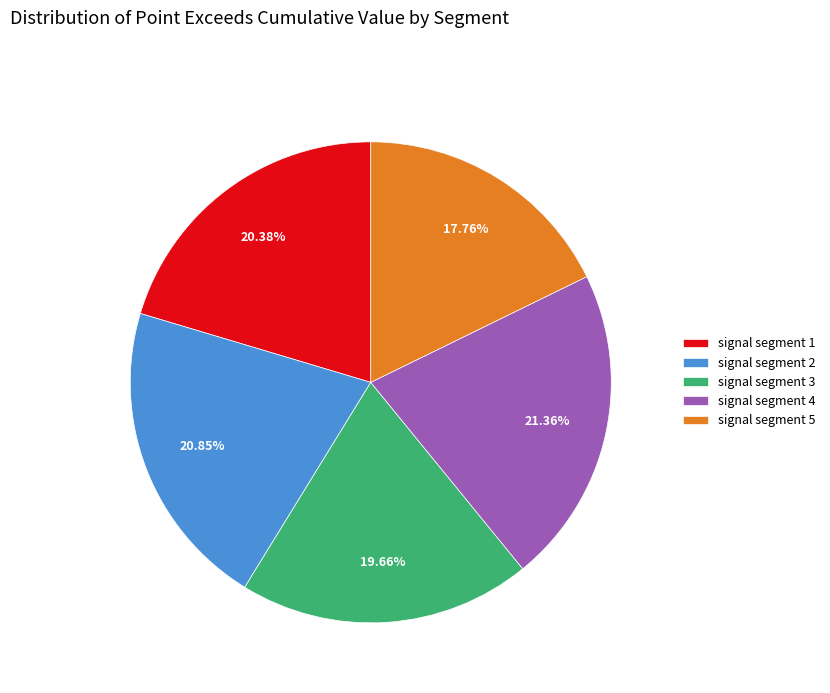

What percentage is the signal segment 4 slice, to the nearest percent?

21%